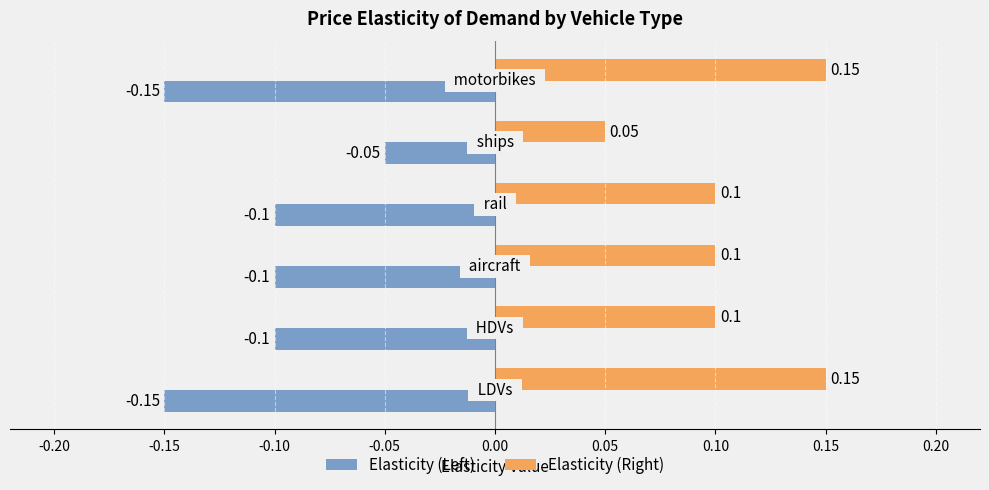

List the series in order of their peak value, highest first.

Elasticity (Right), Elasticity (Left)